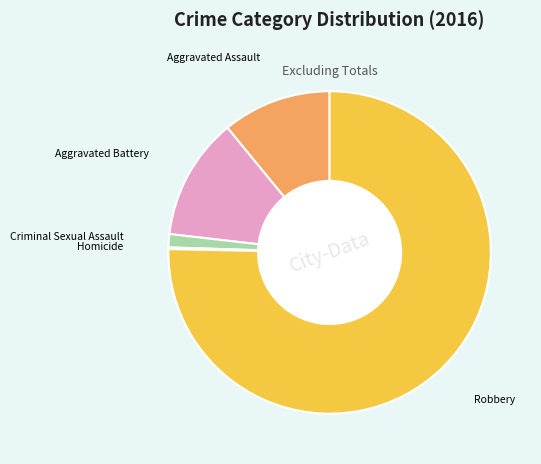

Combined, do Aggravated Battery and Criminal Sexual Assault account for over 50%?

No